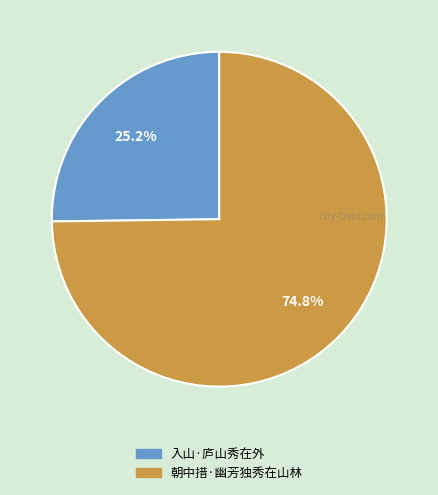

What percentage is the 朝中措·幽芳独秀在山林 slice, to the nearest percent?

75%